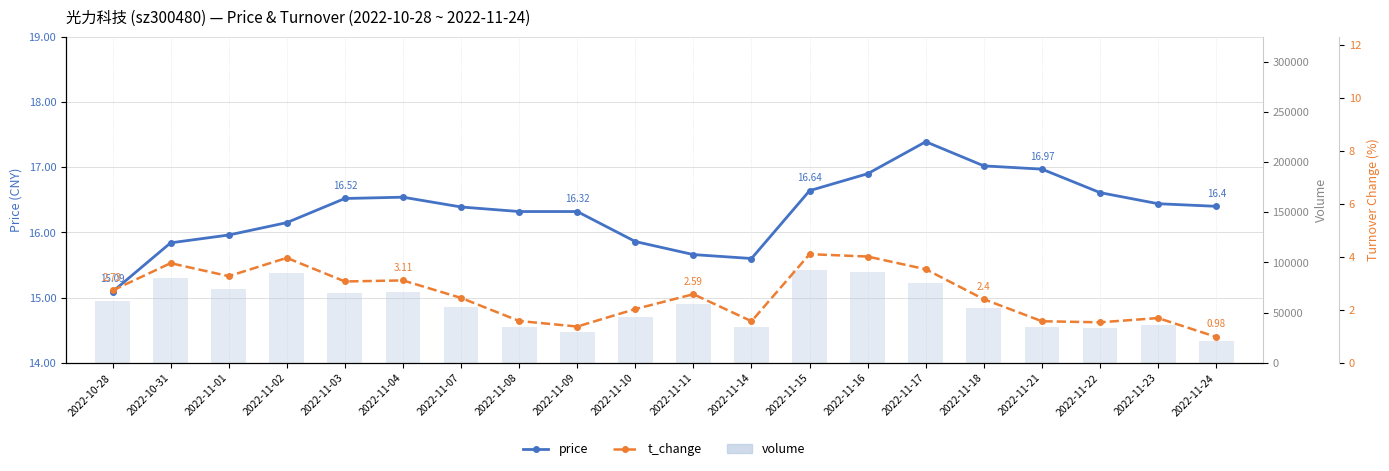

At which category is the sum across all series the highest?

2022-11-15